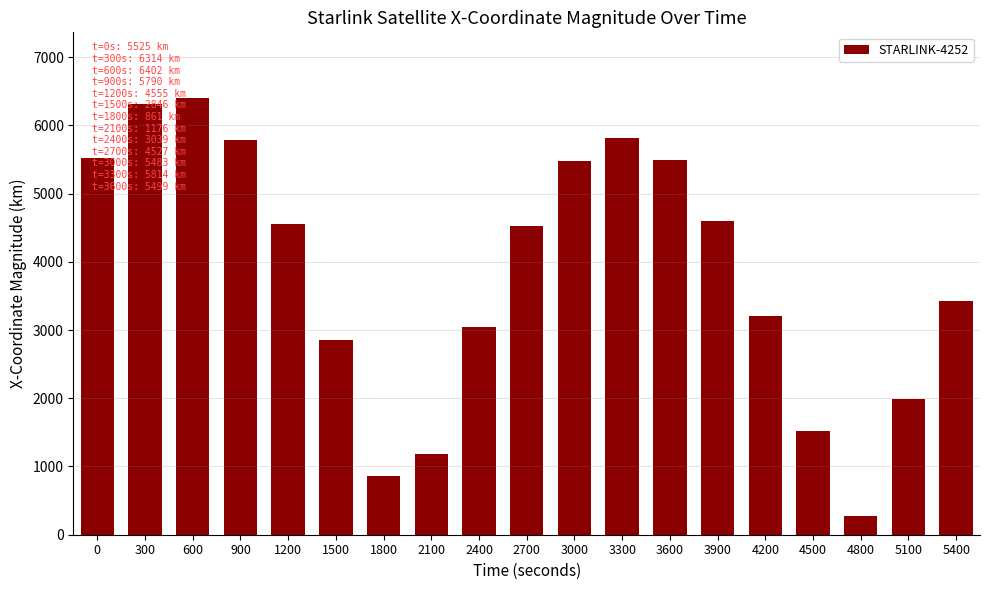

How many distinct data groups are displayed?

1